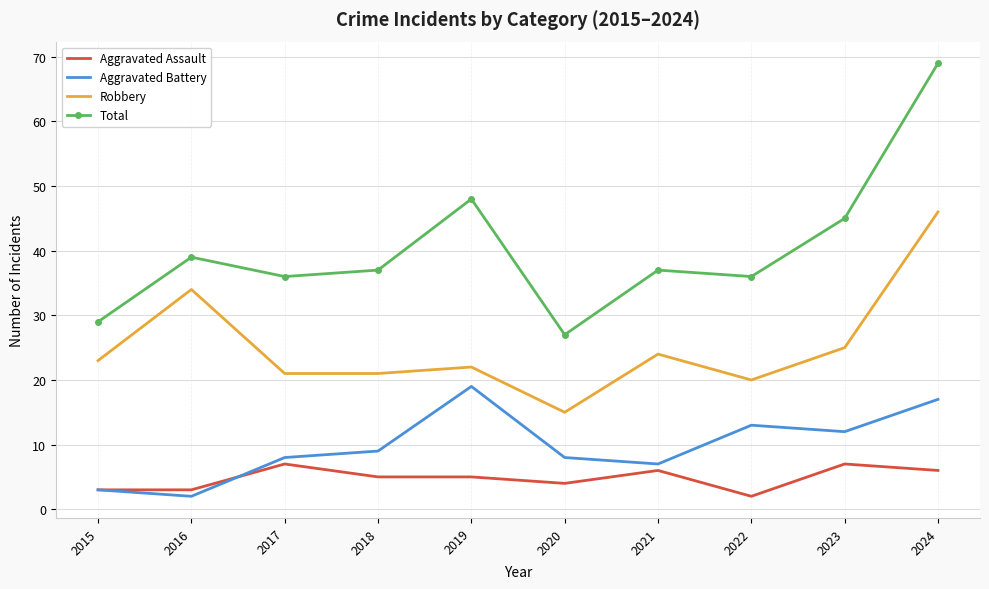

What are all the series names shown in the legend?

Aggravated Assault, Aggravated Battery, Robbery, Total